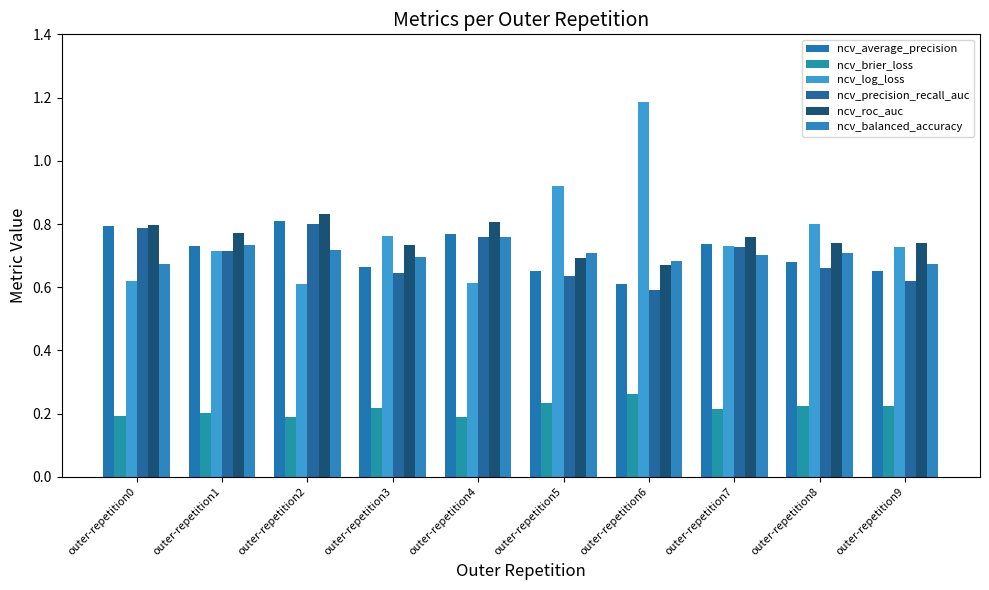

Is it true that ncv_brier_loss equals 0.2 at outer-repetition3?

True